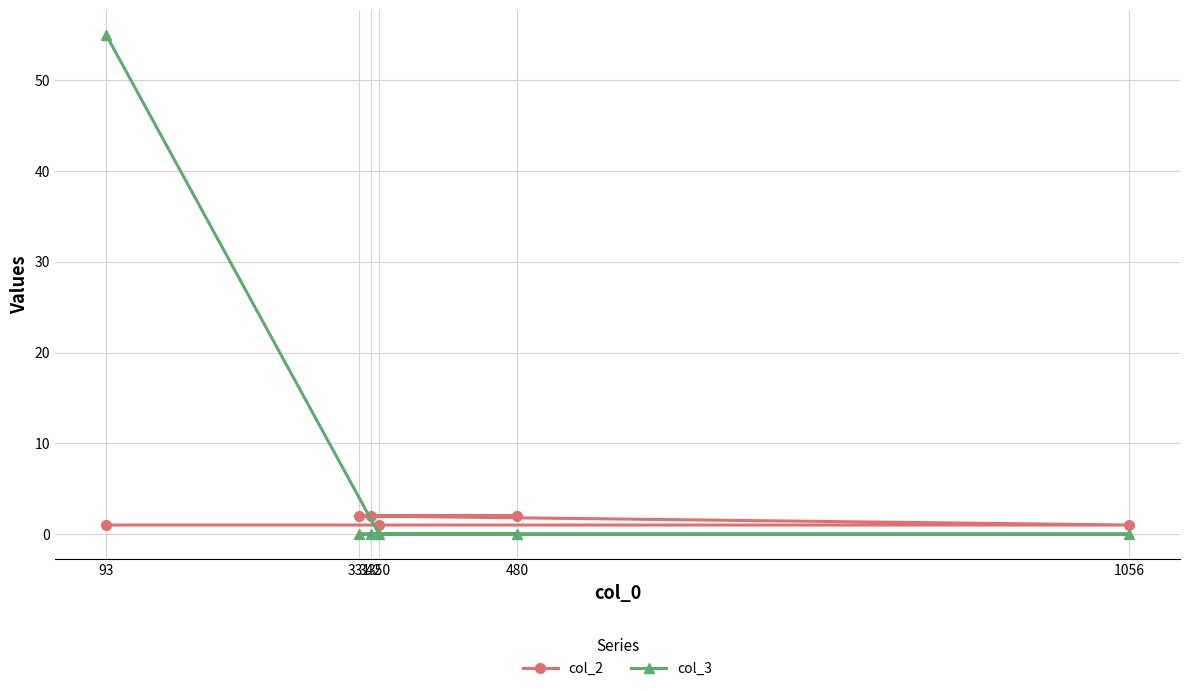

Reading left to right, extract all data points from this chart.

col_2: 93=1	331=2	342=2	350=1	480=2	1056=1
col_3: 93=55	331=0	342=0	350=0	480=0	1056=0